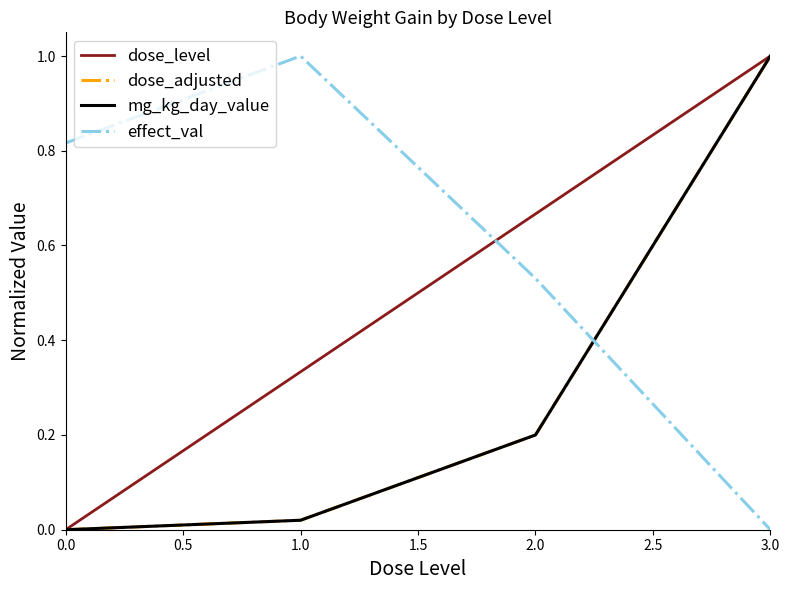

Does the chart have visible grid lines?

No